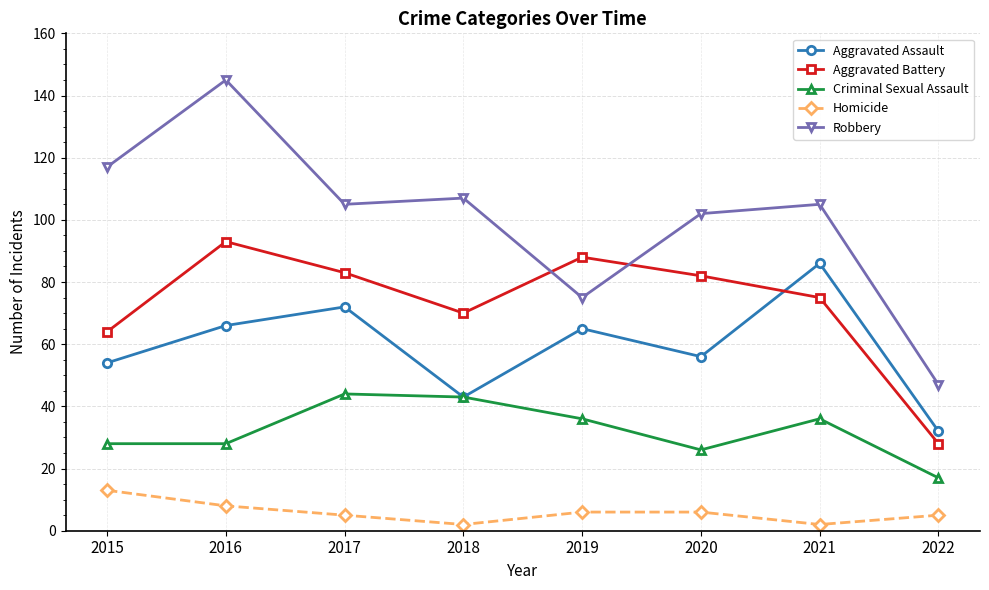

What is the difference between the second highest and minimum values in the Aggravated Battery series?

60